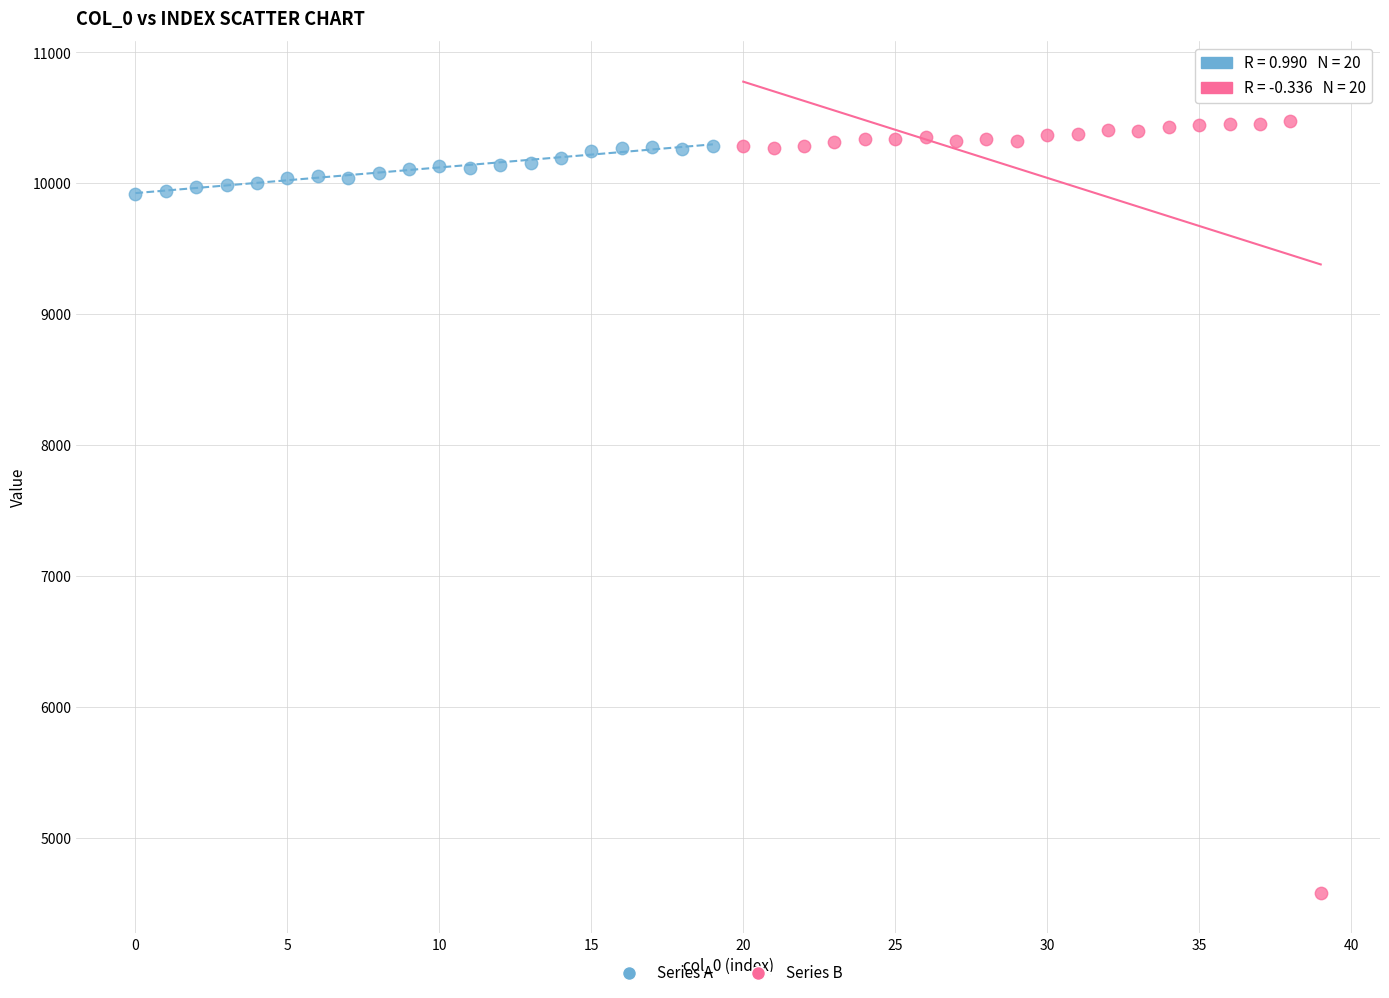

Which series has the largest Y range (max minus min)?

Series B